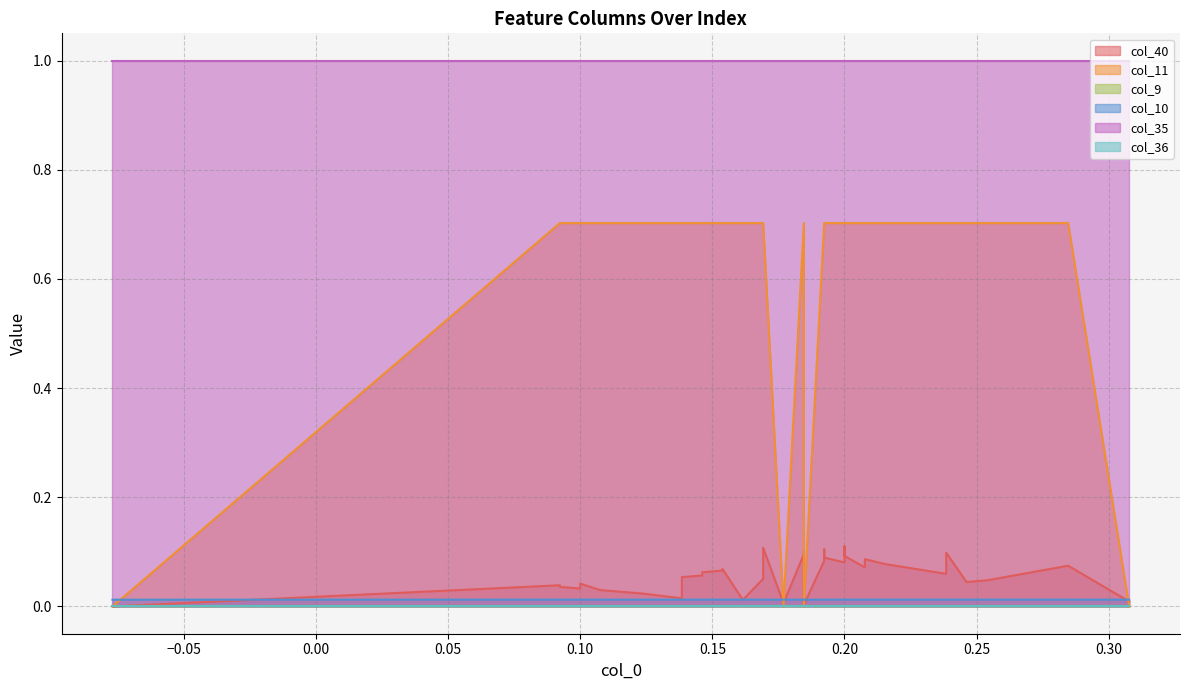

Which series changed the most between 2 and 12?

col_11